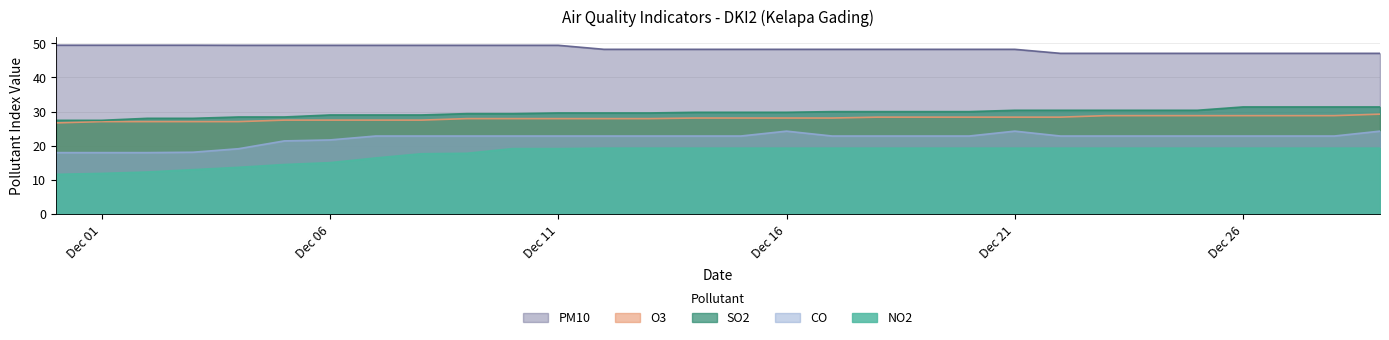

Which series has the largest range (max minus min)?

NO2